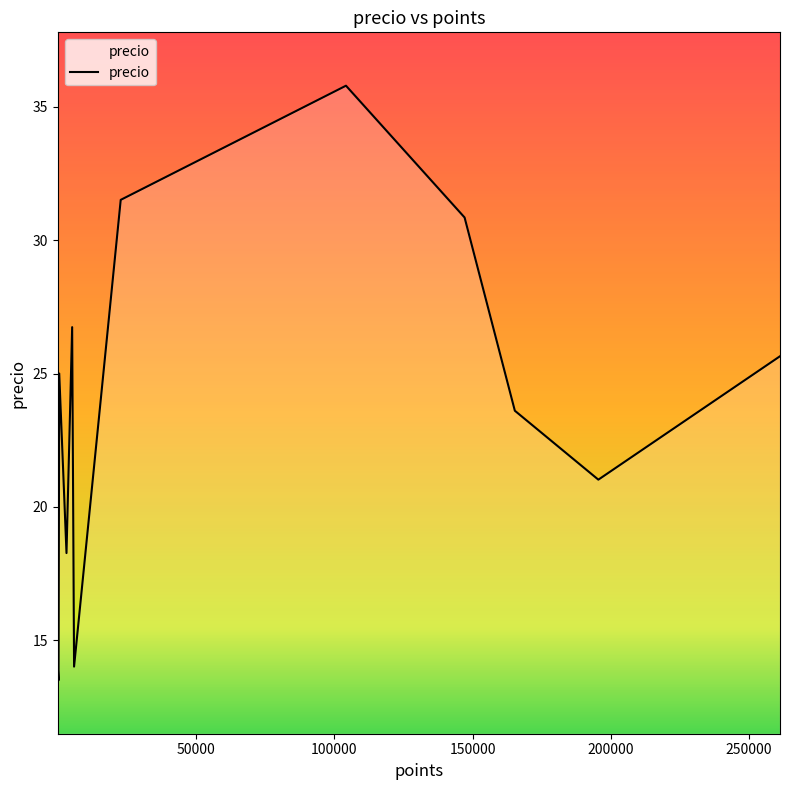

What is the greatest value displayed?

35.8